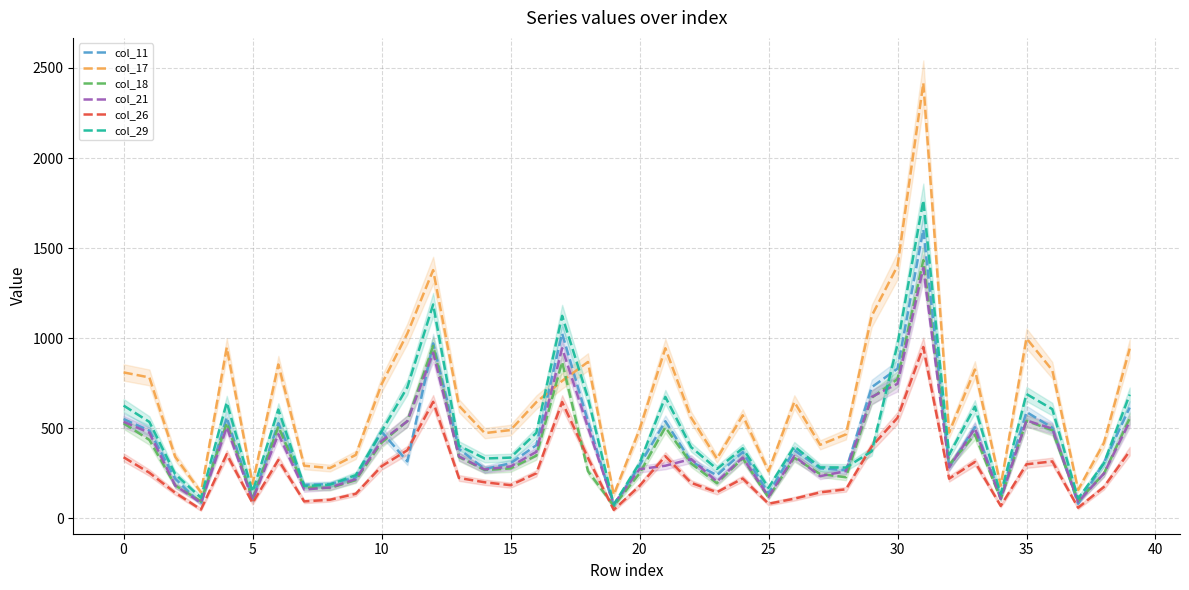

How many interior local valleys does the col_26 series have?

10